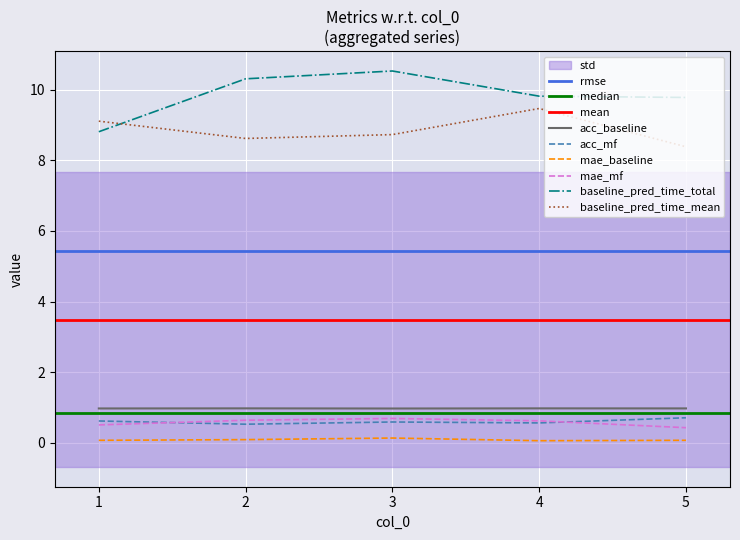

Where is the first local maximum for acc_mf?

3